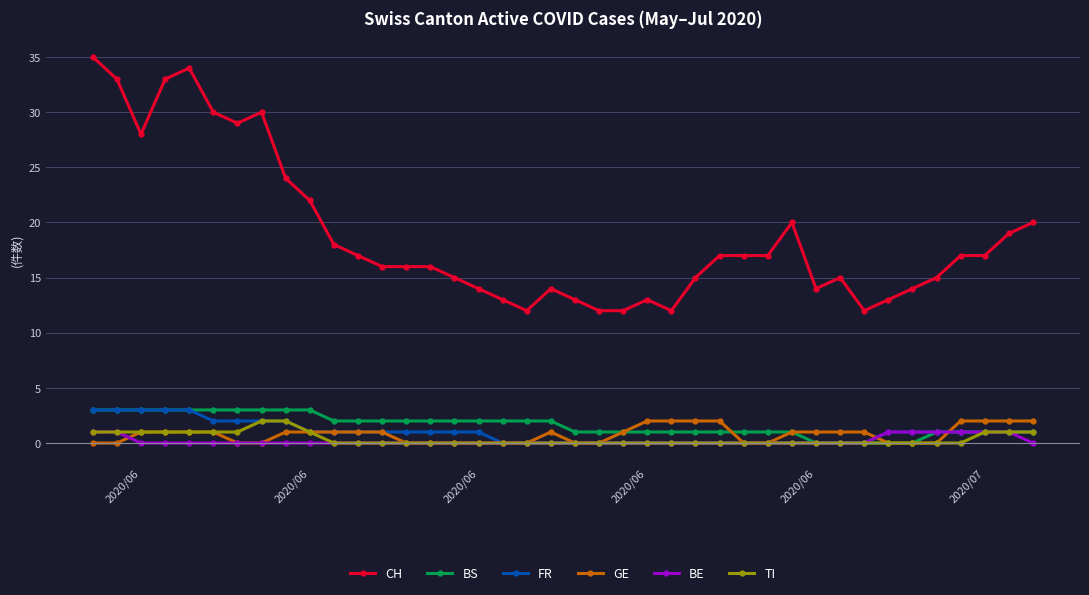

Which series has the largest range (max minus min)?

CH